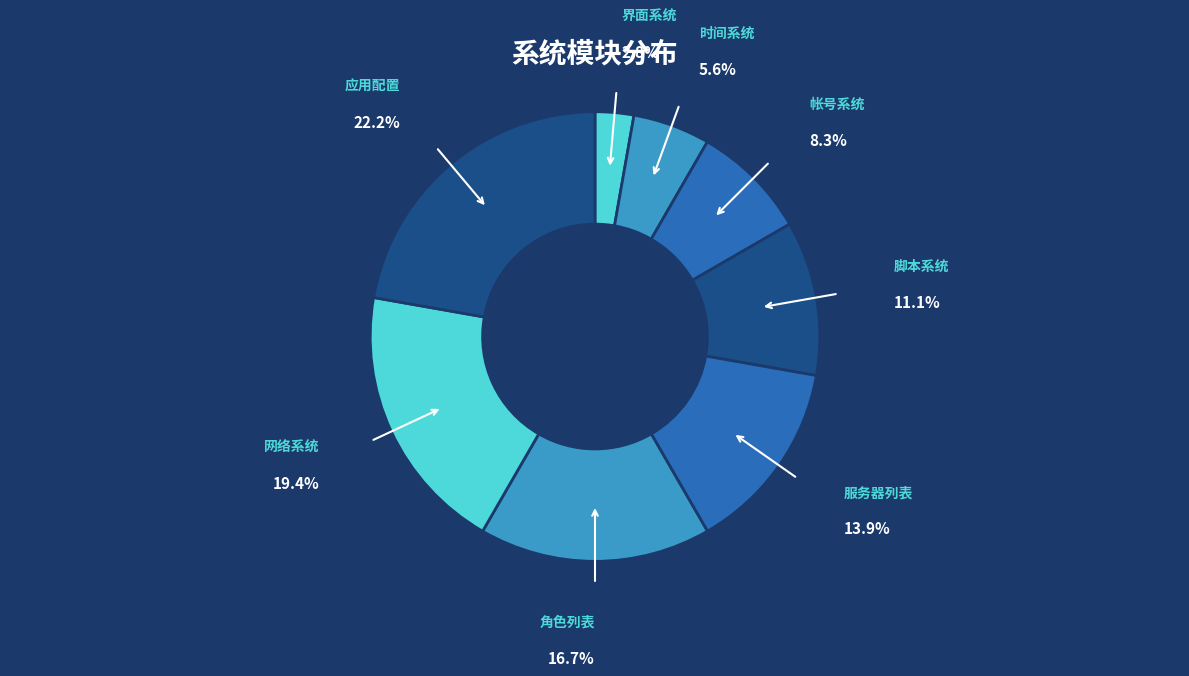

To the nearest percent, what is the difference between the 网络系统 and 服务器列表 slice percentages?

6%